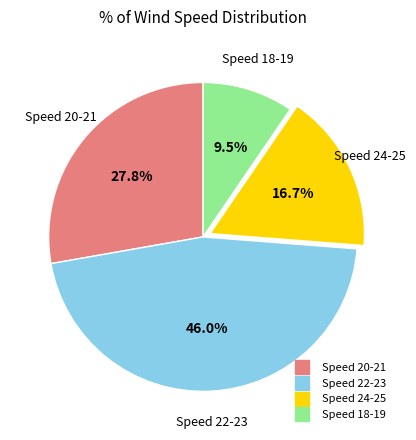

Is there a majority slice in this chart?

No